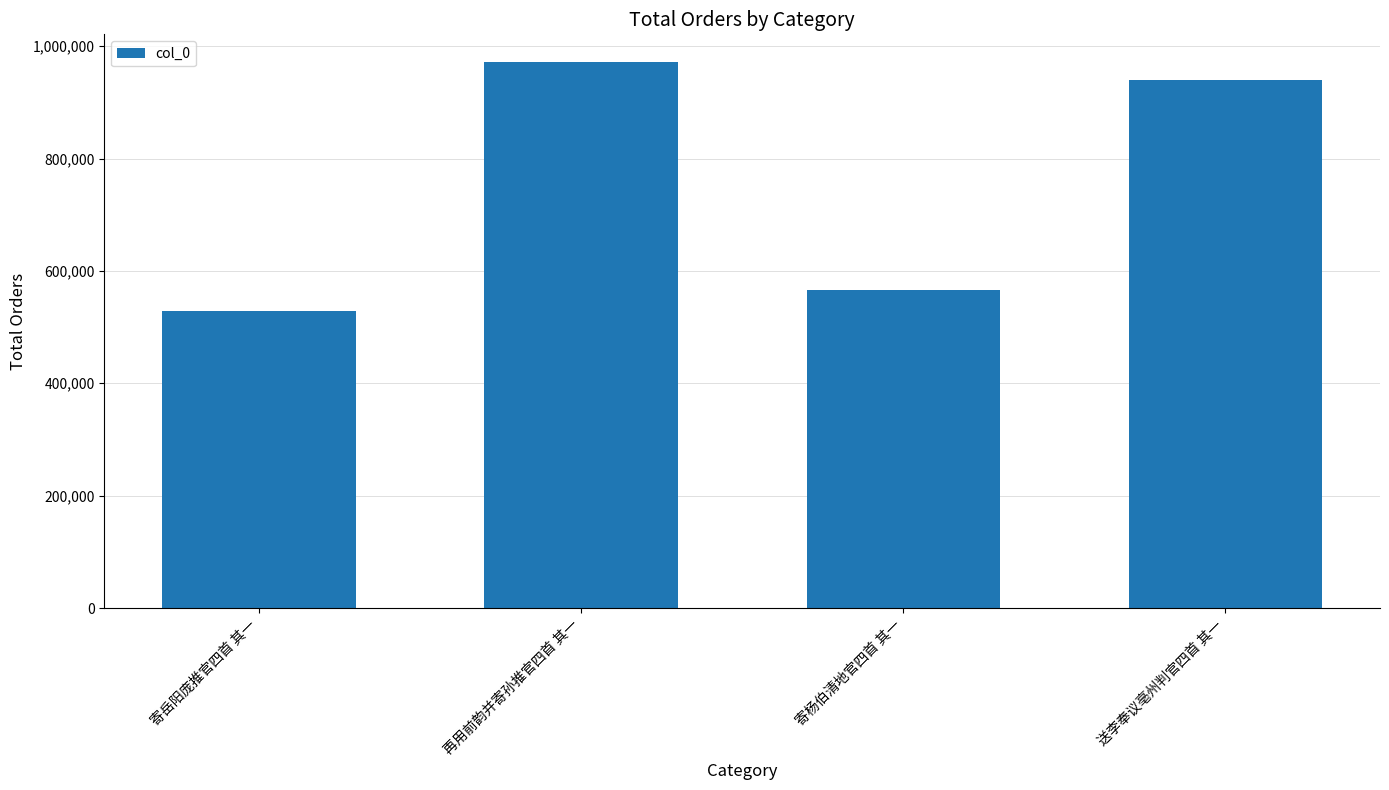

How many data points are less than 940153?

2